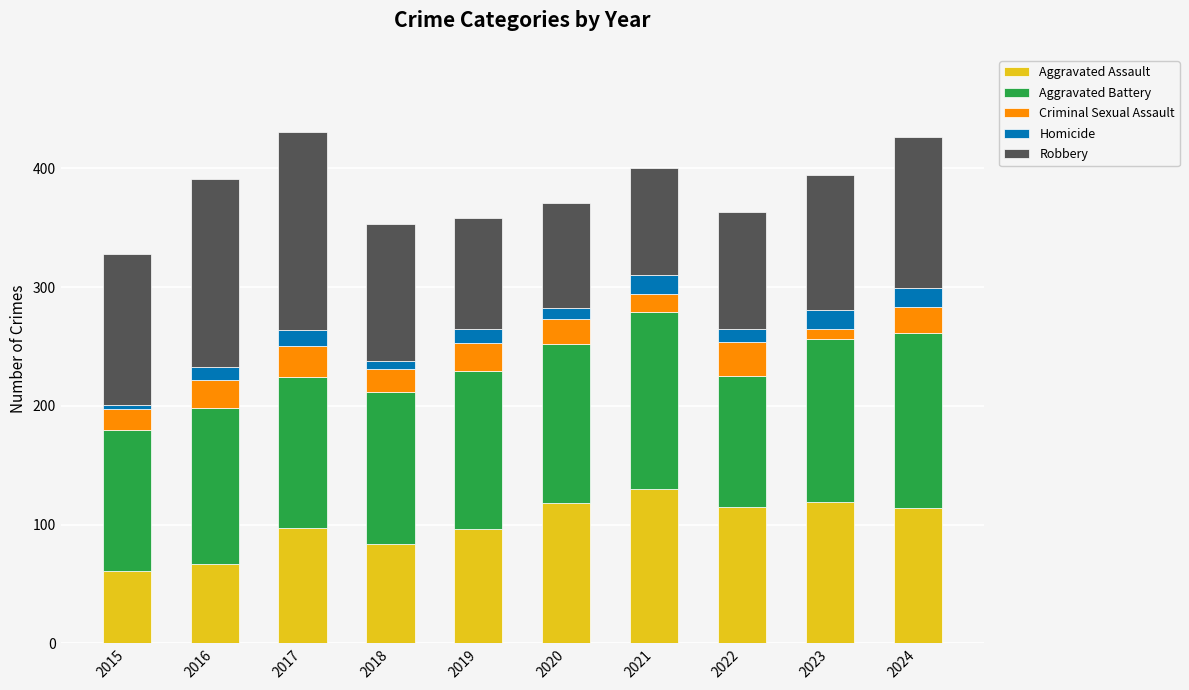

What is the total value across all series at 2022?

363